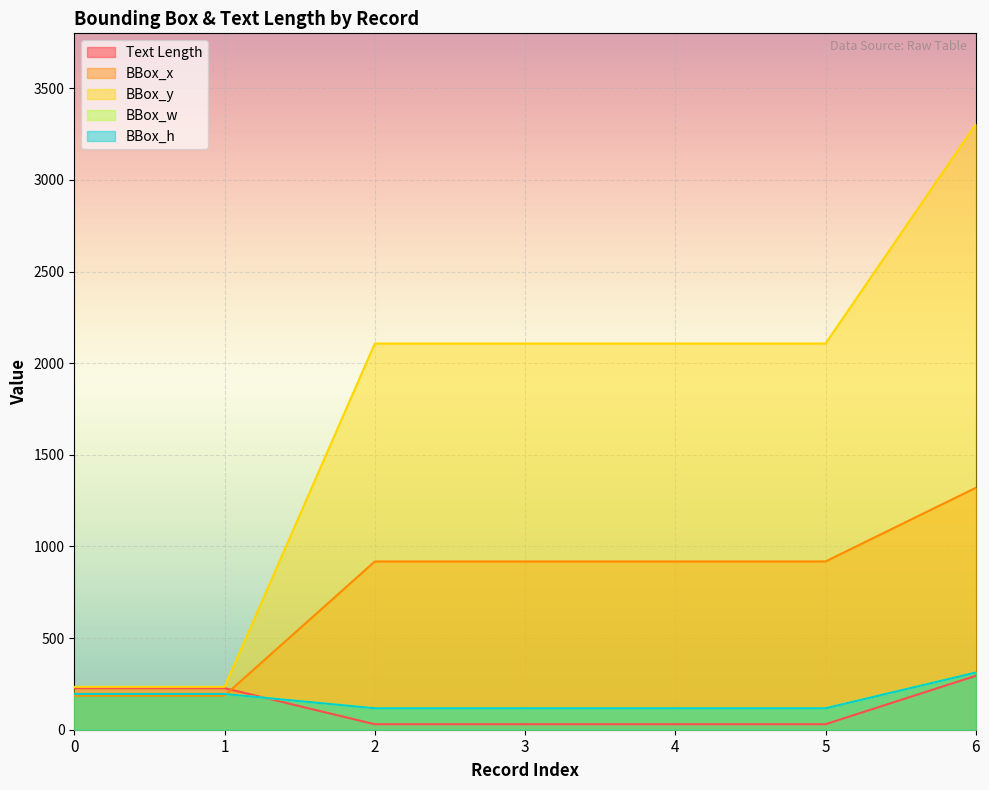

Is it true that BBox_w equals 151 at 6?

False